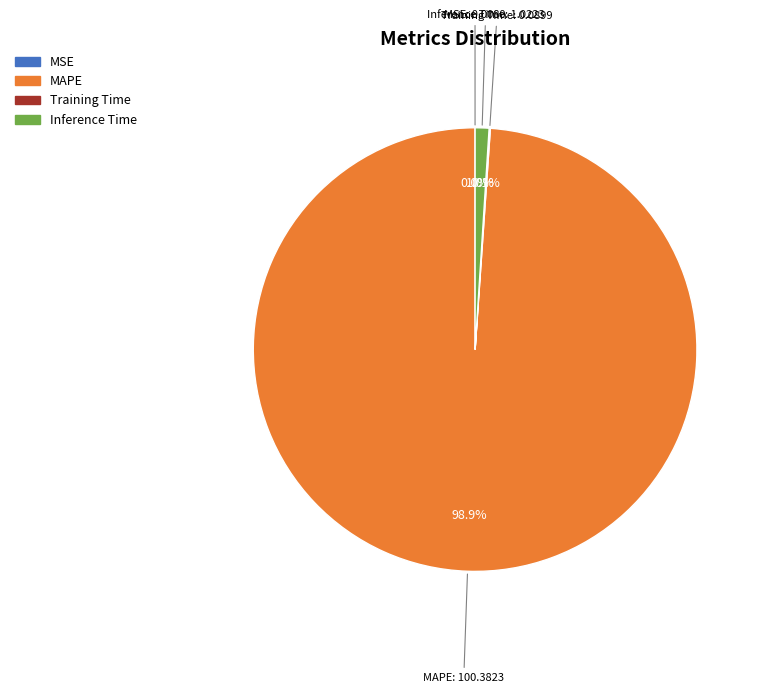

What is the majority slice?

MAPE